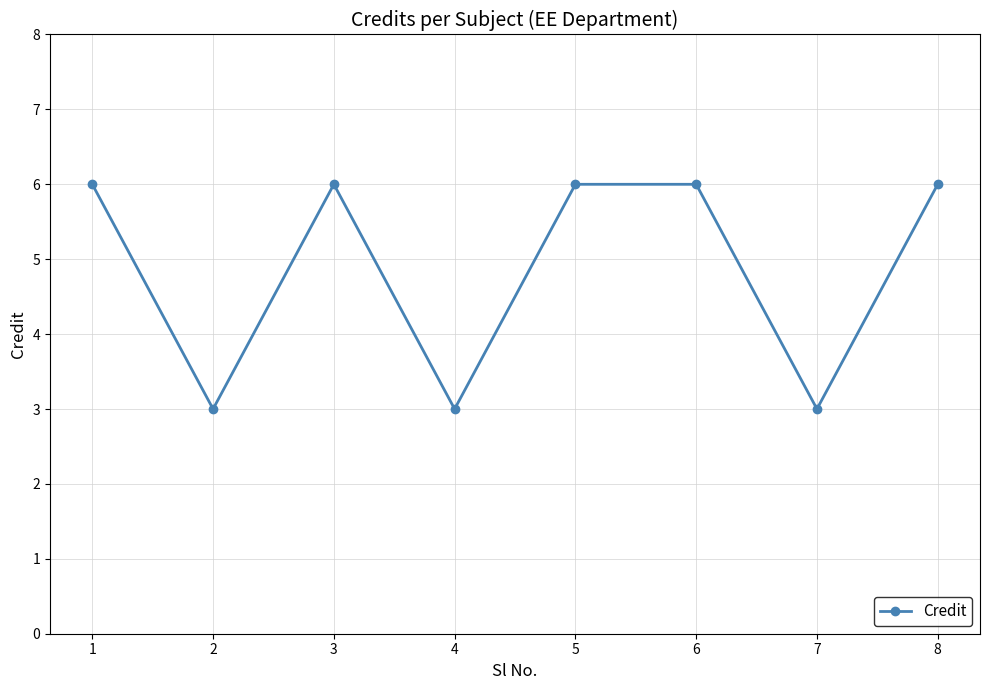

What is the change in value from 1 to 2?

-3